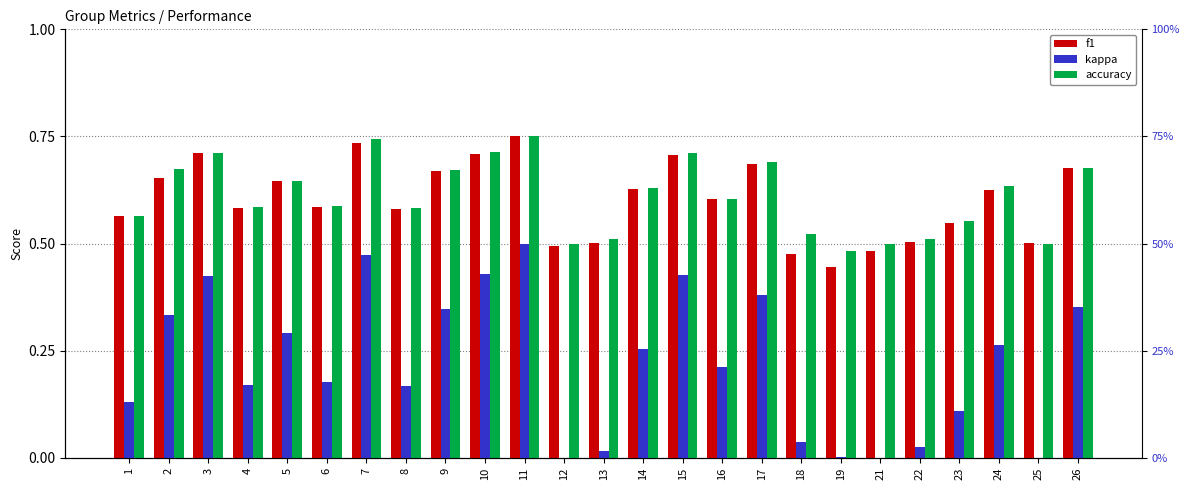

Does the chart contain any negative values?

No